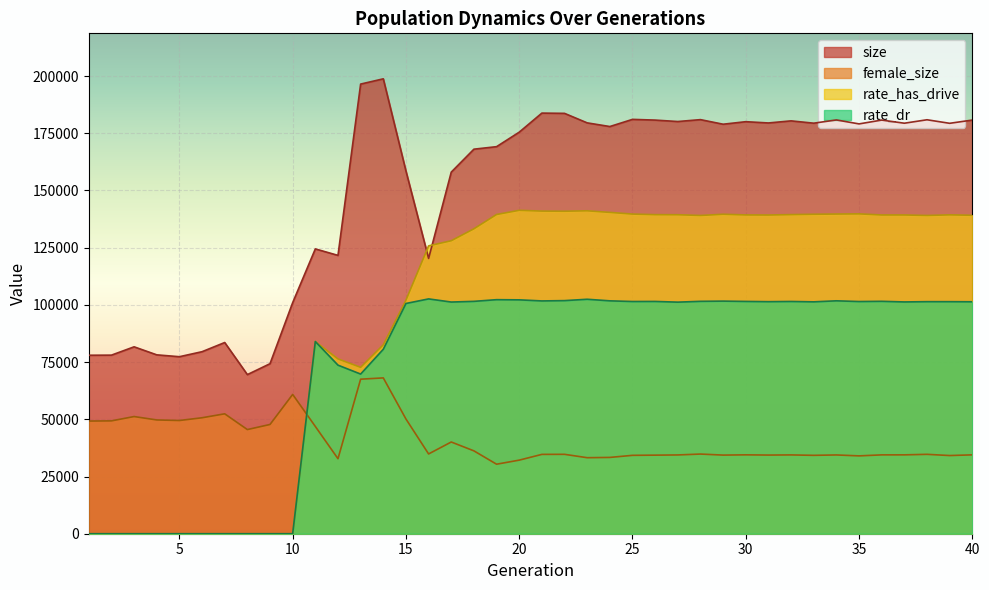

What is the difference between the maximum and minimum values in the rate_dr series?

102614.4